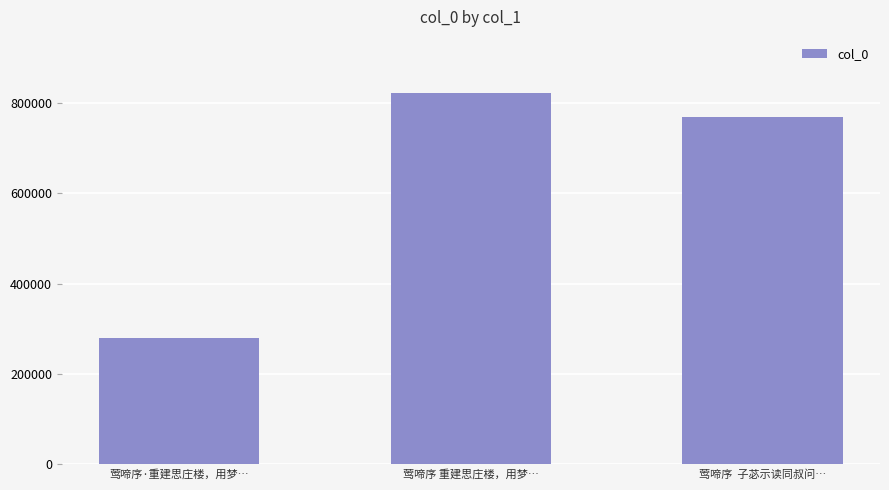

How many data points are less than 769448?

1